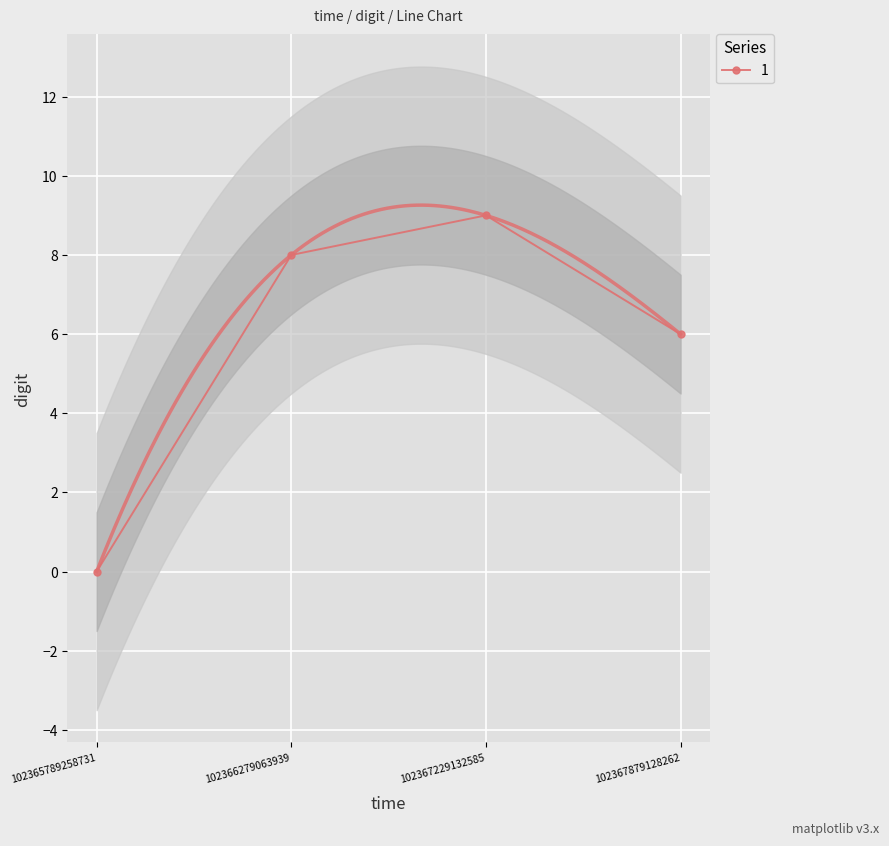

Between 102366279063939 and 102365789258731, which is larger?

102366279063939